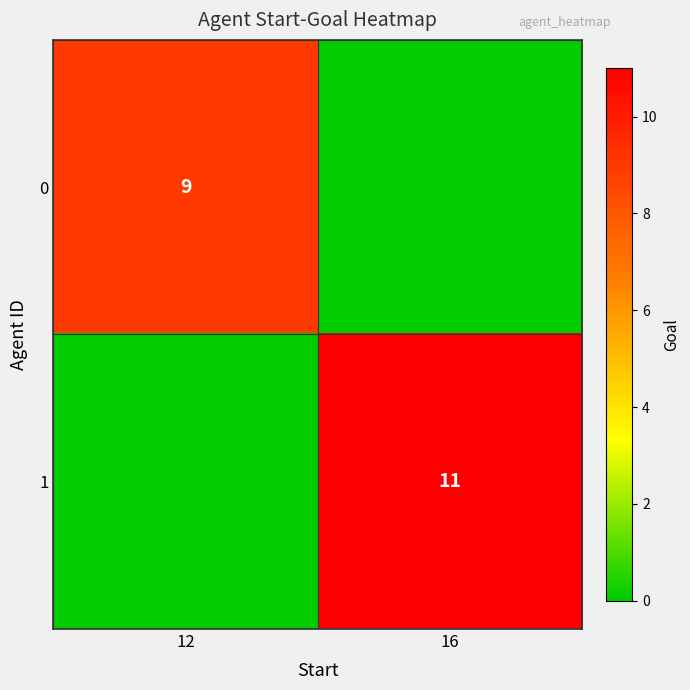

At how many categories does at least one series exceed 3?

2